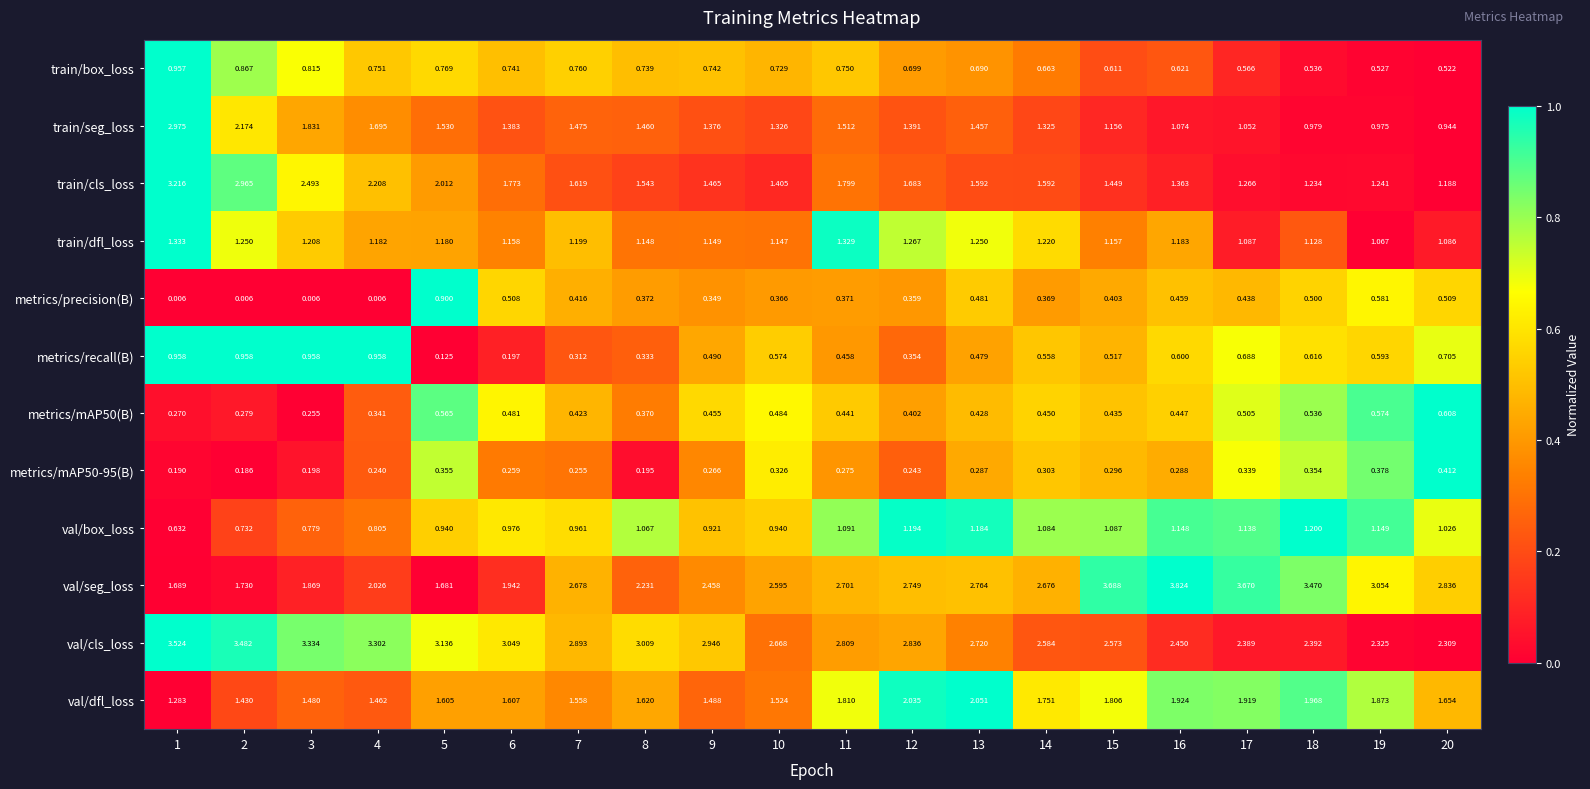

Which series has the largest total across all categories?

val/cls_loss